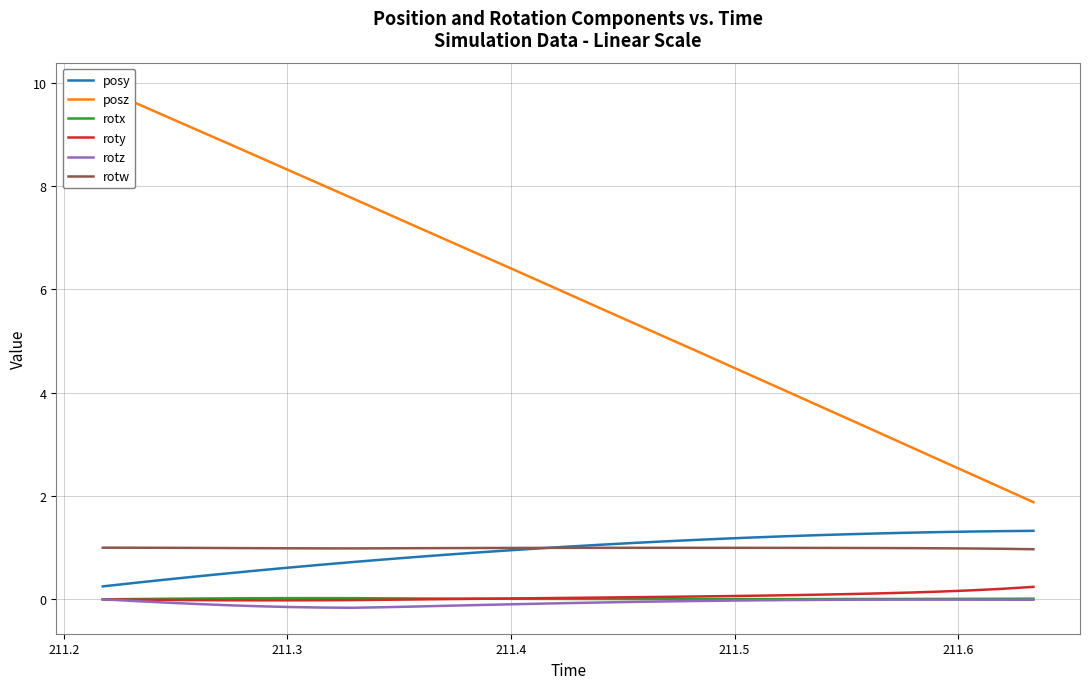

Which series ends up on top after the final intersection of rotx and roty?

roty